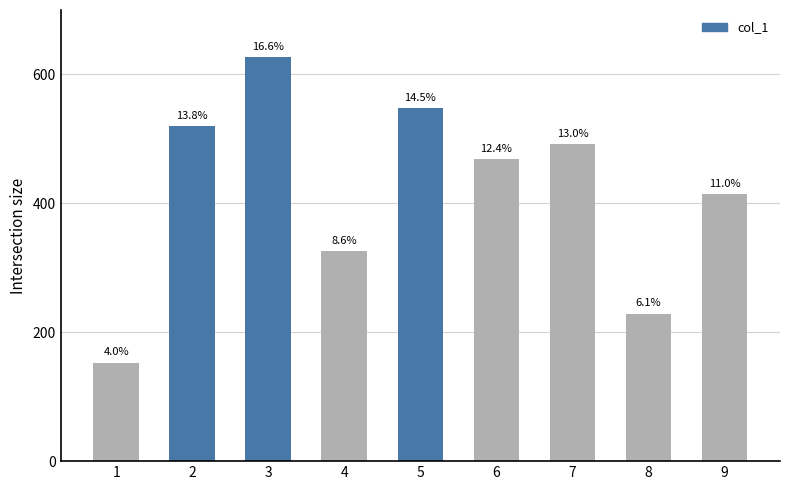

Is it true that the value at 5 is 548?

True